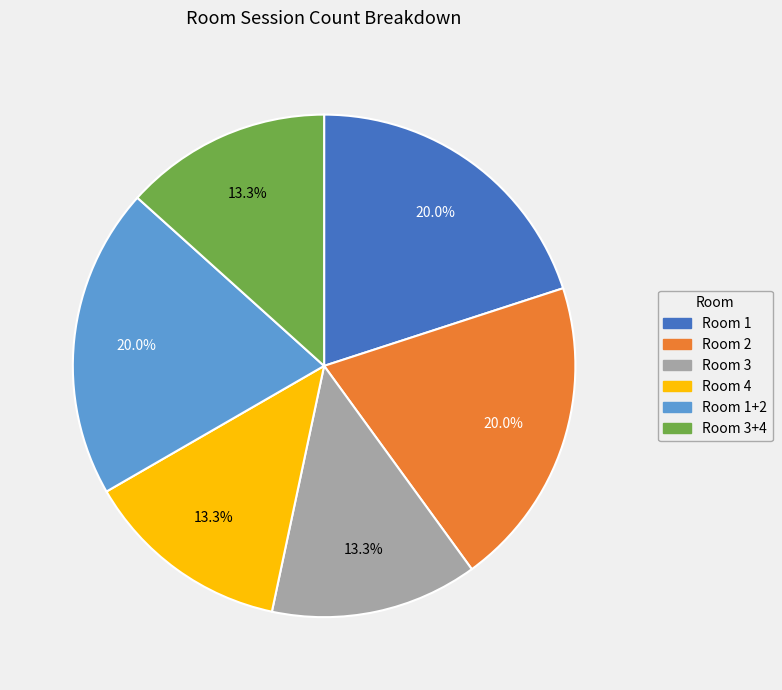

Count the number of slices in the pie.

6